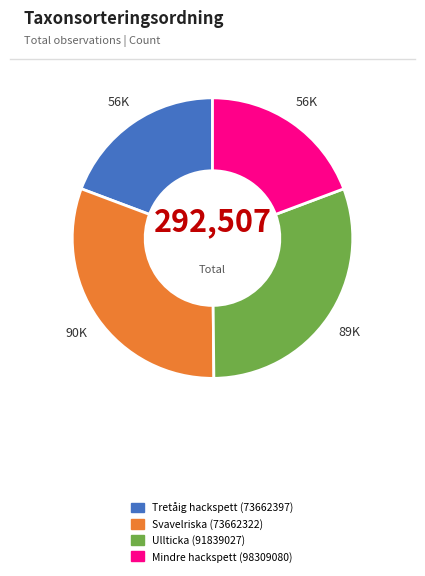

Is there any slice that represents more than half of the pie?

No